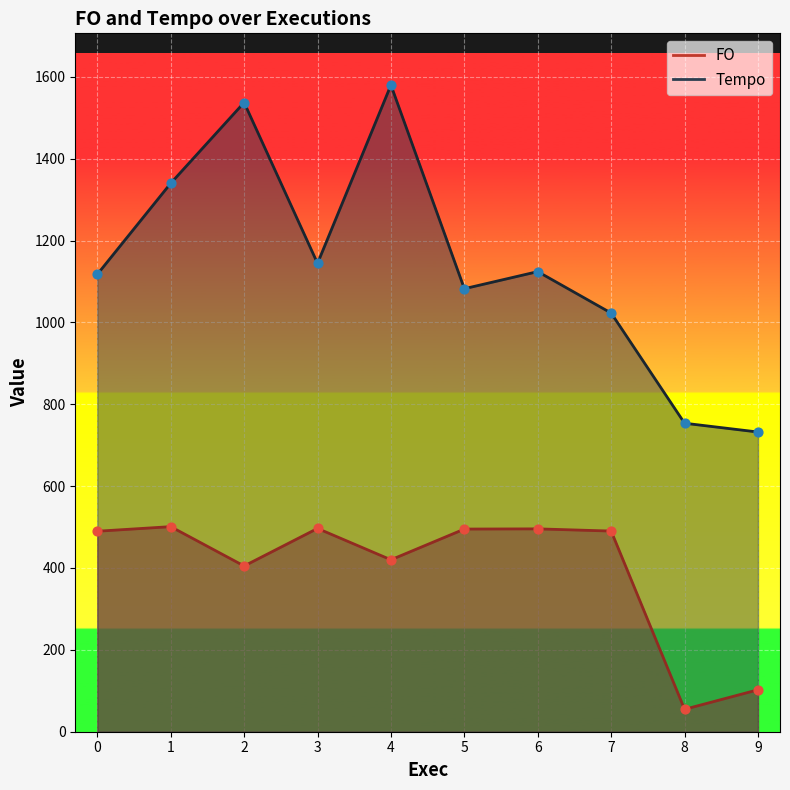

Is the value of Tempo at 3 greater than the value of FO at 2?

Yes